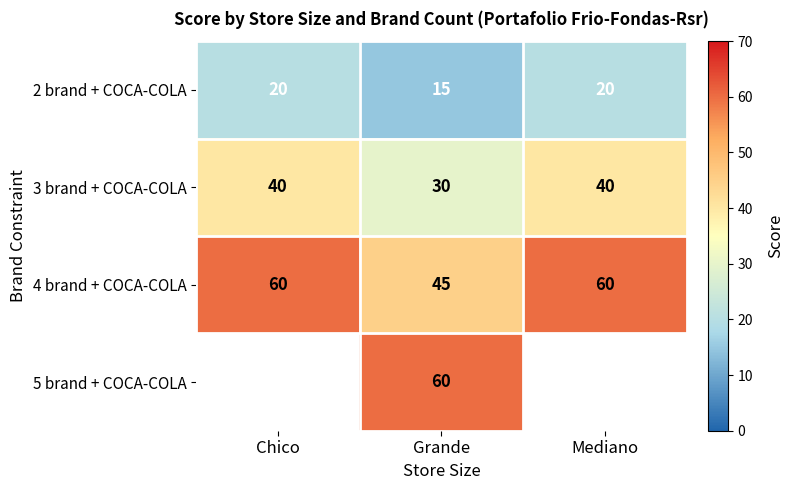

How many distinct data groups are displayed?

4